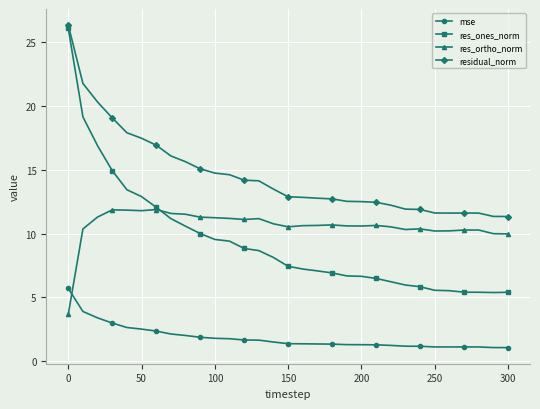

Which series has the largest range (max minus min)?

res_ones_norm